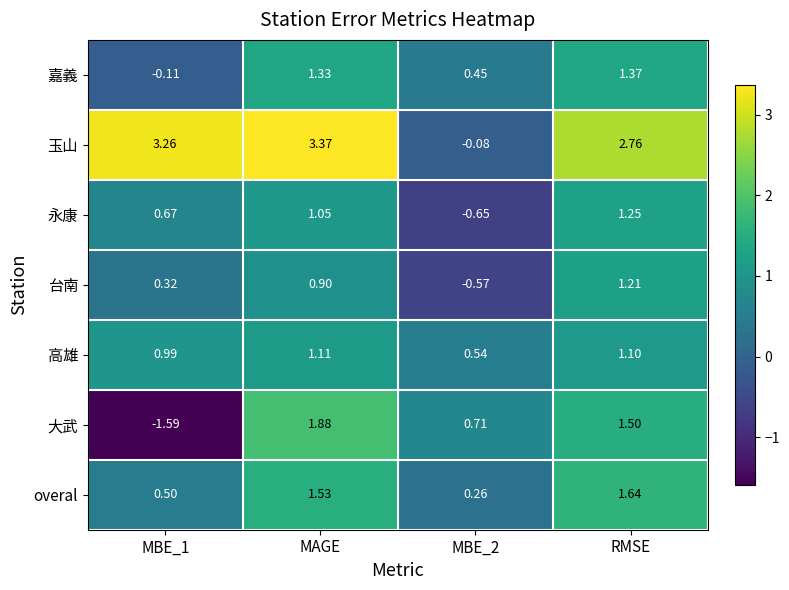

List the series in order of their peak value, lowest first.

高雄, 台南, 永康, 嘉義, overal, 大武, 玉山